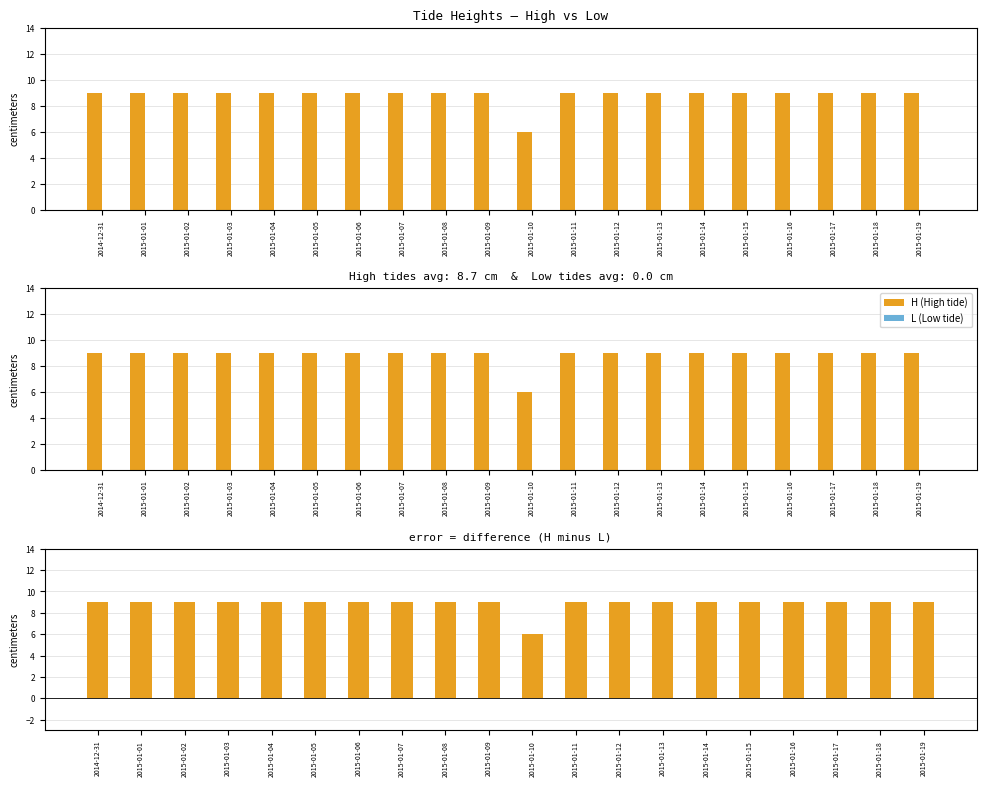

Is the value of H - L at 2015-01-03 greater than the value of L at 2015-01-14?

Yes